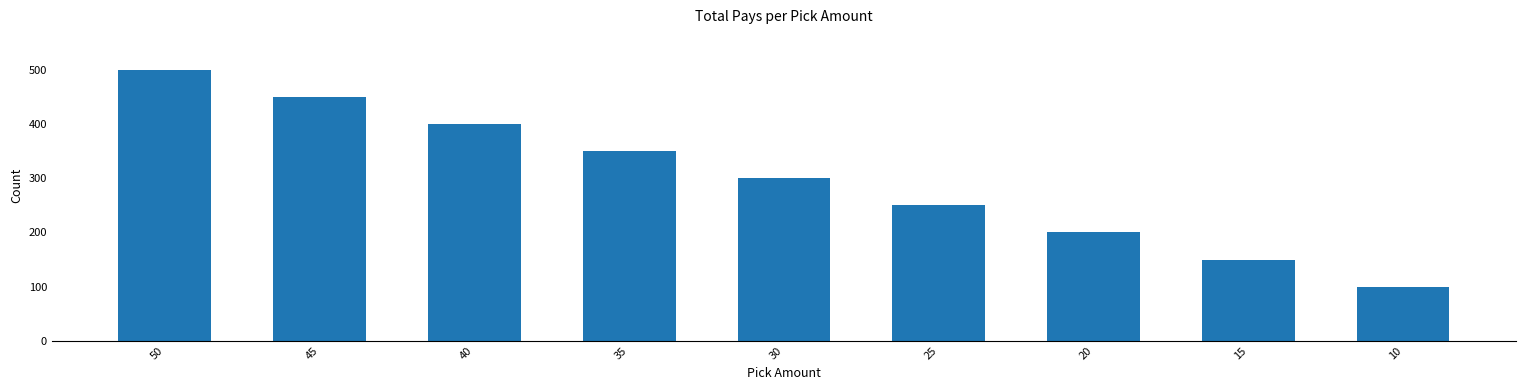

Which has a higher value, 50 or 40?

50